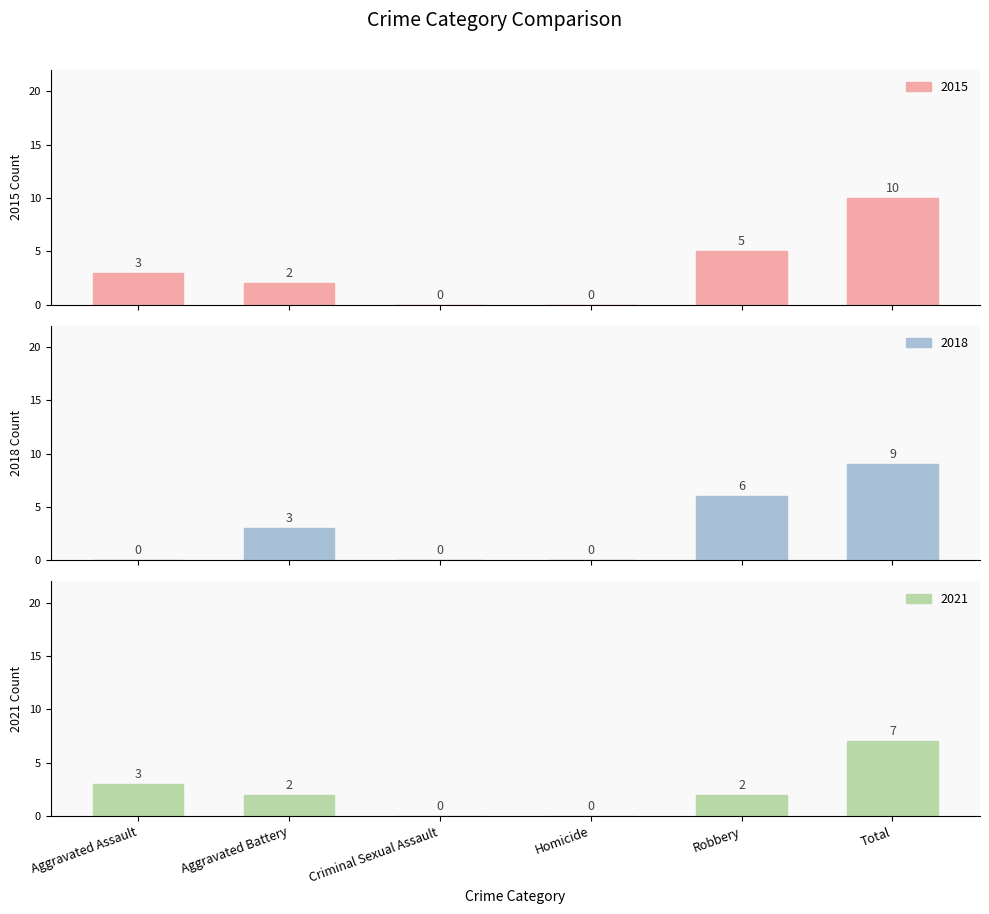

How many series are shown in this chart?

3